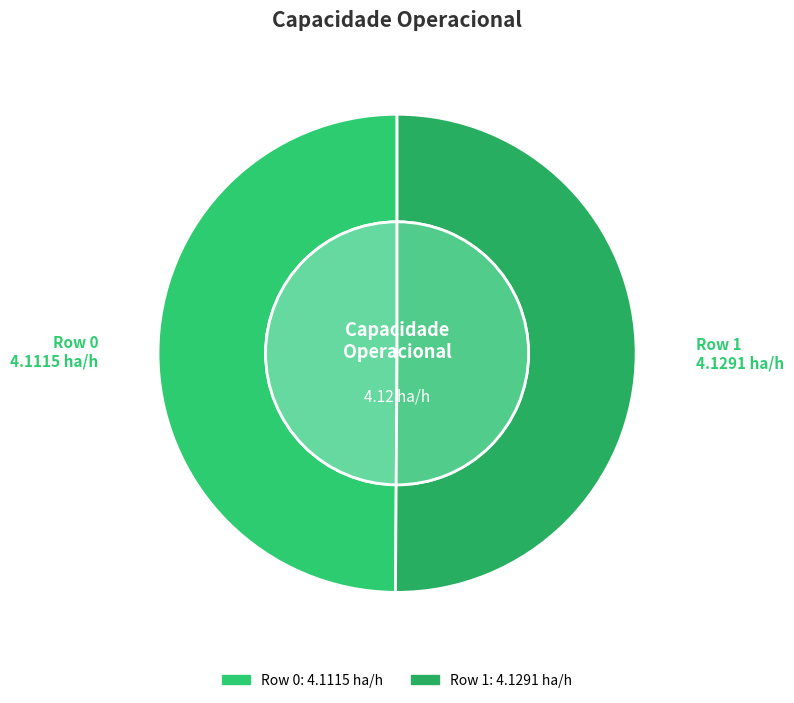

True or false: Row 1 accounts for 50% of the total.

True